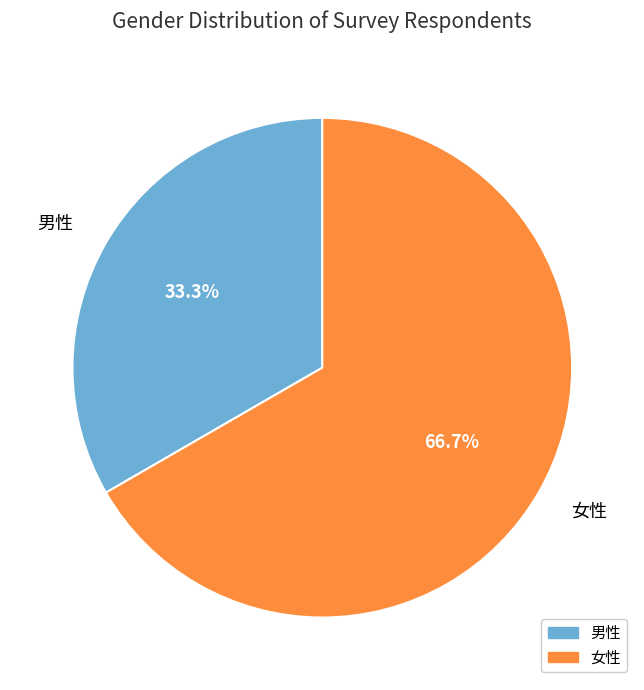

To the nearest percent, what is the average slice percentage?

50%